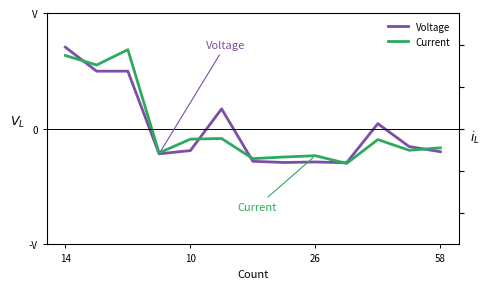

Which series has the widest spread of values?

Voltage